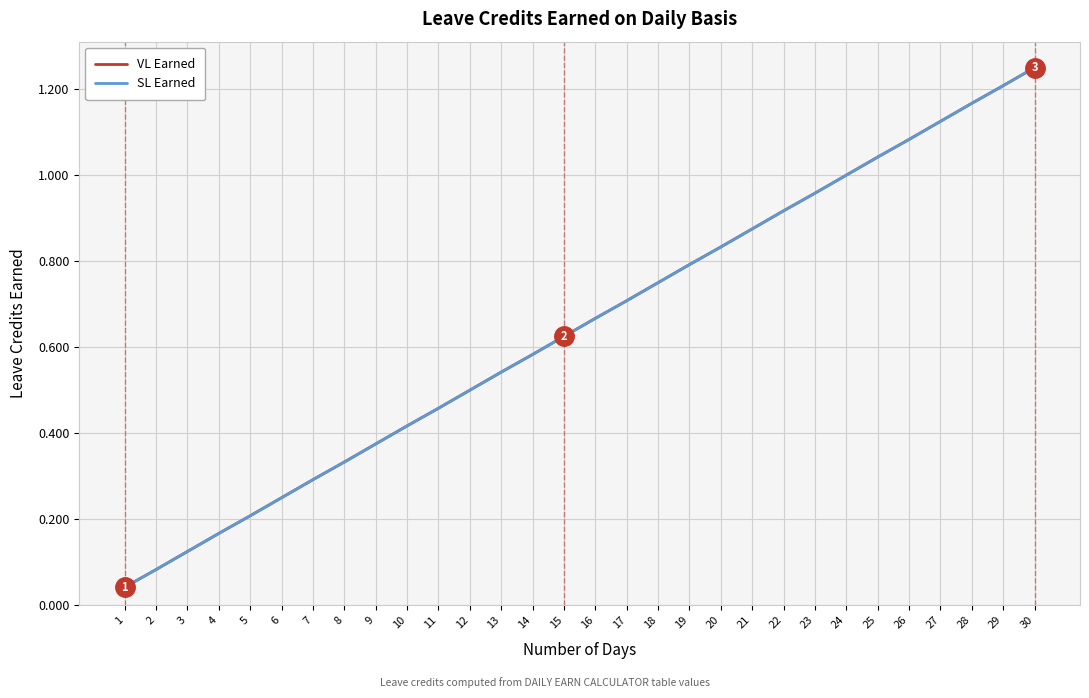

What is the total value across all series at 22?

1.8